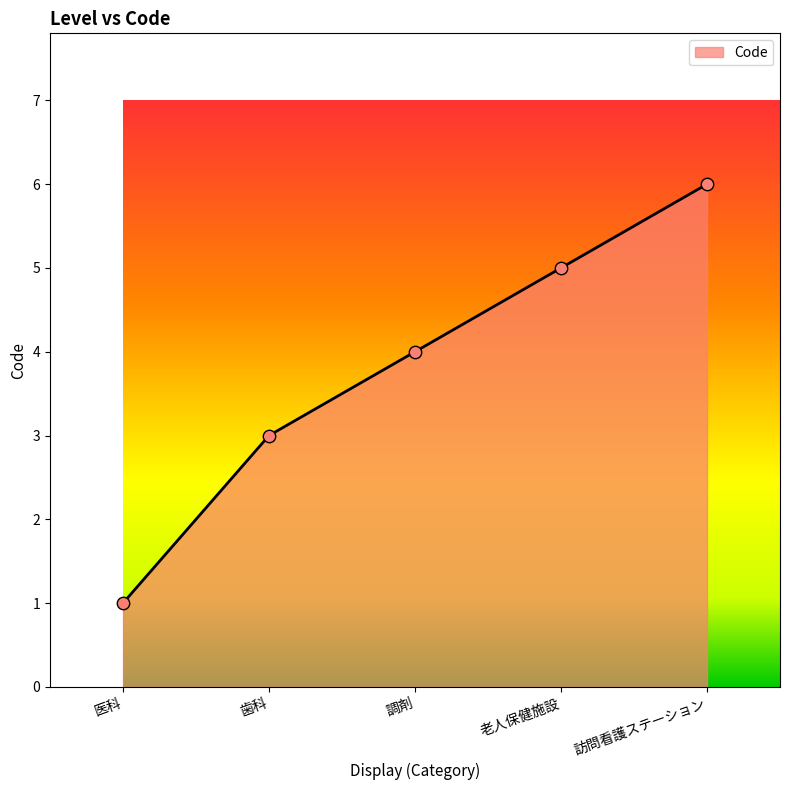

Between 歯科 and 訪問看護ステーション, which is larger?

訪問看護ステーション